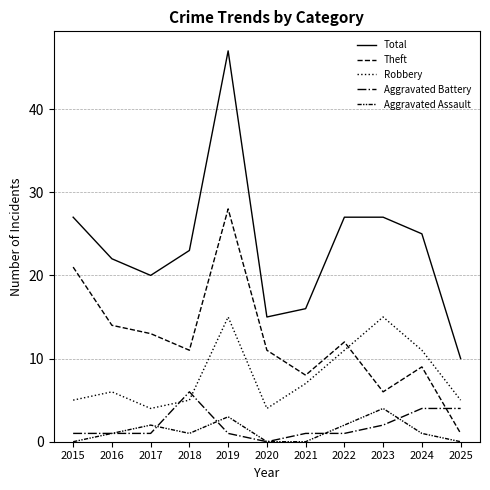

Does the chart have visible grid lines?

Yes